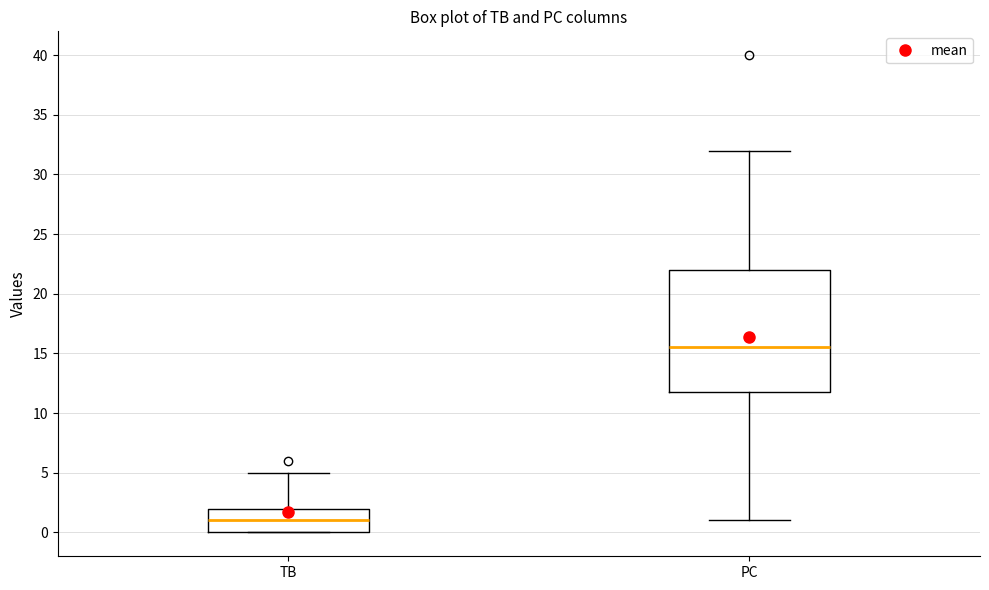

Which box has the lowest median line?

TB